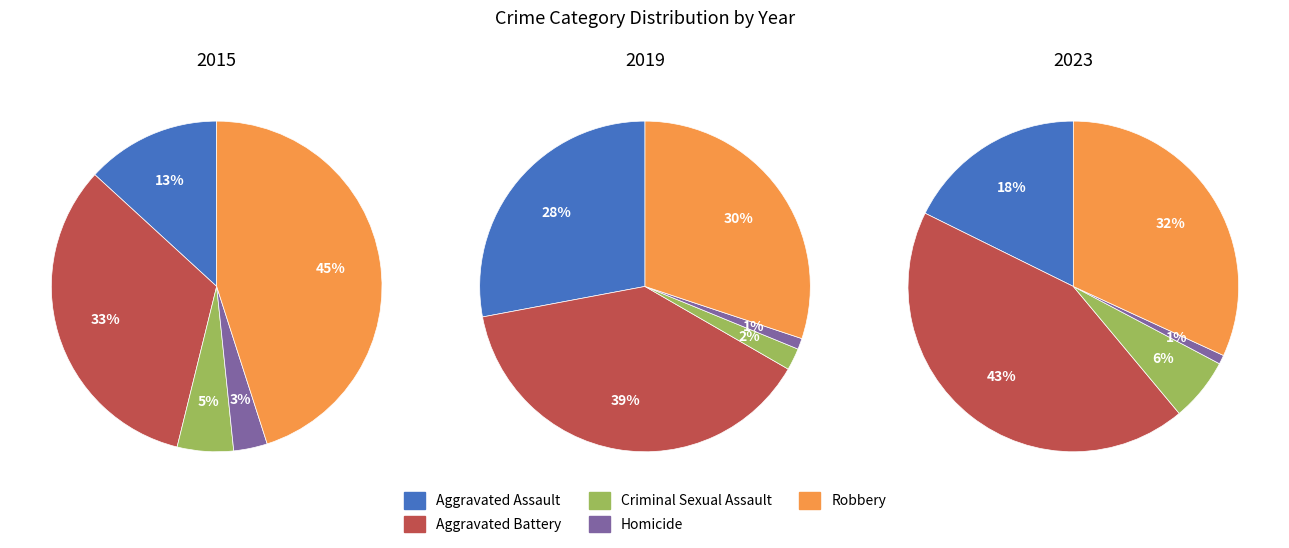

What percentage is the Aggravated Battery slice, to the nearest percent?

43%